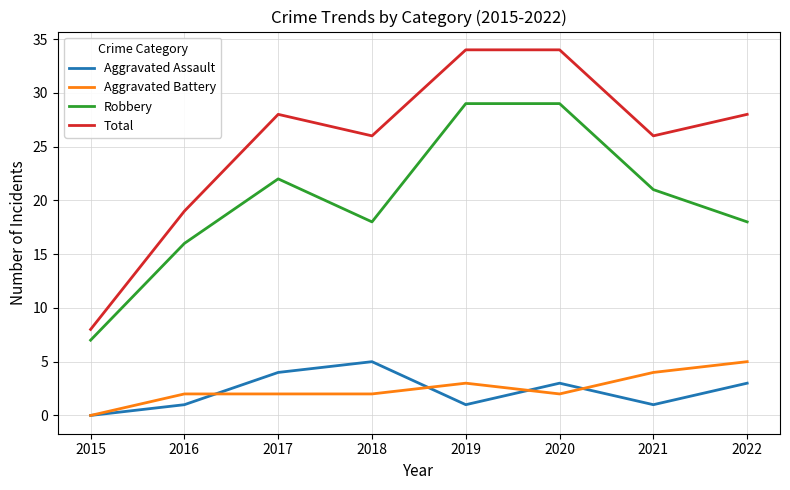

Reading left to right, transcribe all the data shown in this chart.

Aggravated Assault: 2015=0	2016=1	2017=4	2018=5	2019=1	2020=3	2021=1	2022=3
Aggravated Battery: 2015=0	2016=2	2017=2	2018=2	2019=3	2020=2	2021=4	2022=5
Robbery: 2015=7	2016=16	2017=22	2018=18	2019=29	2020=29	2021=21	2022=18
Total: 2015=8	2016=19	2017=28	2018=26	2019=34	2020=34	2021=26	2022=28